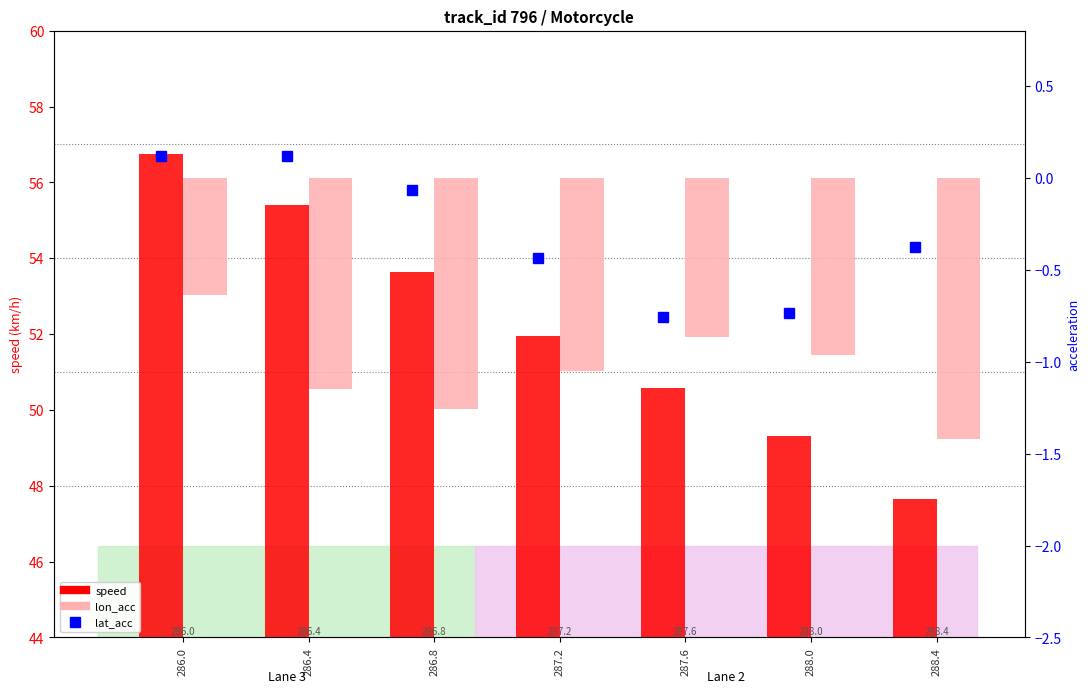

What is the sum of the speed values at 287.6 and 288.4?

98.2